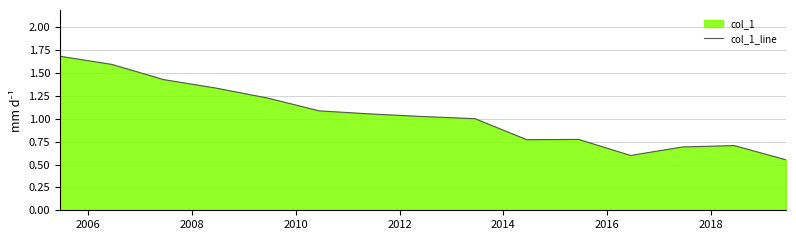

What is the maximum value shown in the chart?

1.7